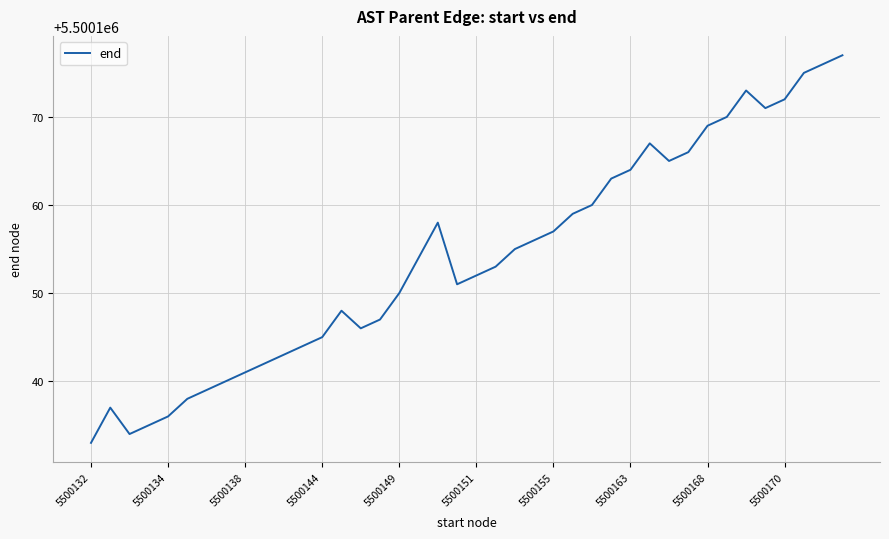

What is the maximum value shown in the chart?

5500177